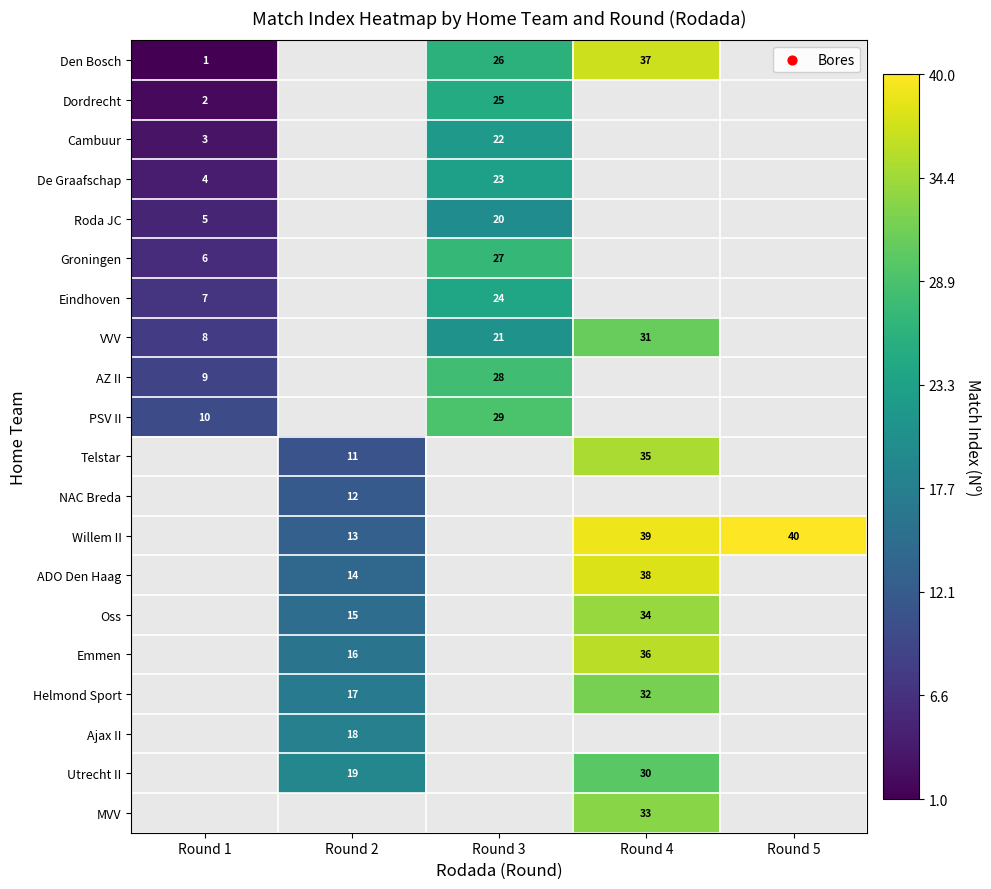

The Utrecht II series shows 46 at Round 4. True or false?

False